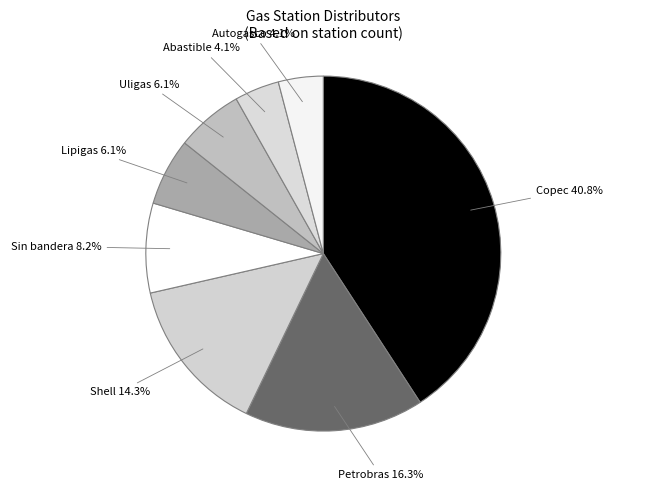

Do Copec and Petrobras together represent more than half of the pie?

Yes